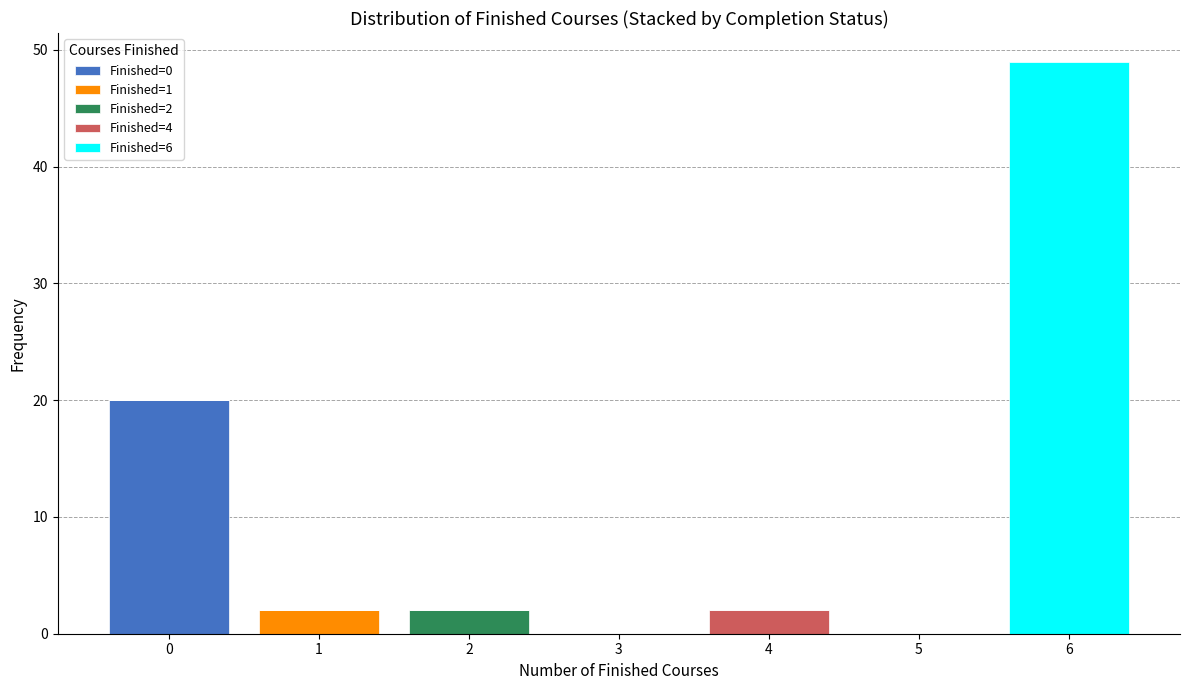

The value of Finished=0 at 5 is 7. True or false?

False